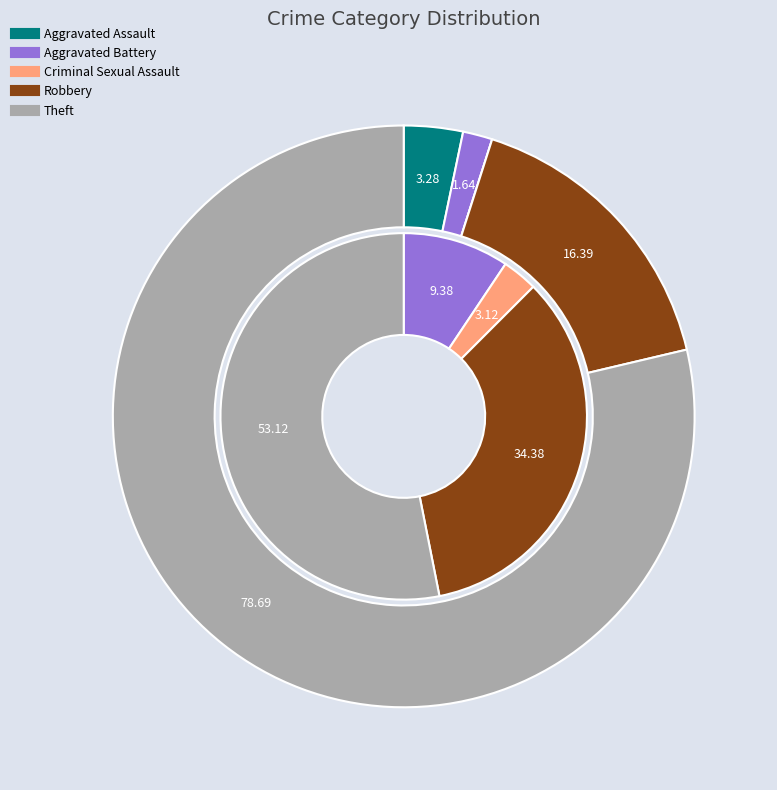

Which slice is the largest?

4